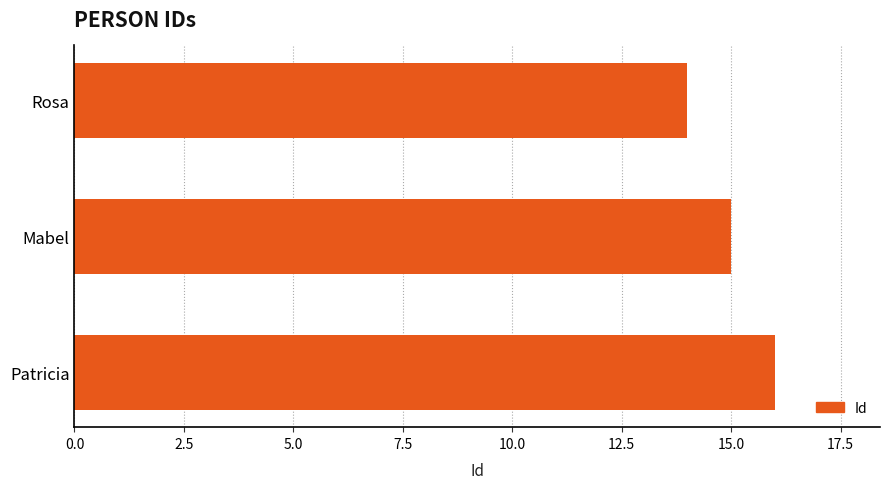

Does the chart contain any negative values?

No